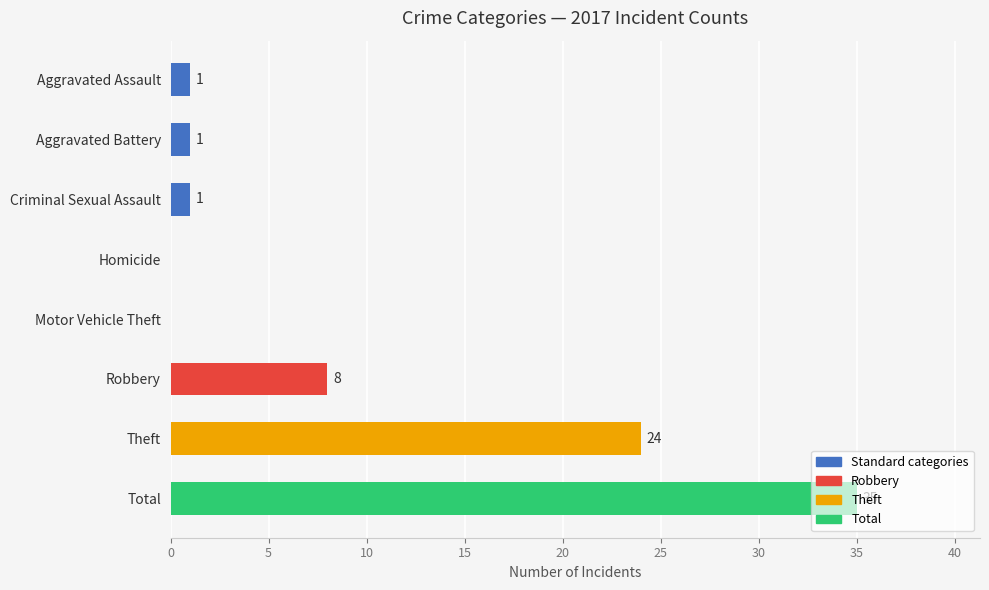

What value does the data have at Theft, to the nearest 5?

25